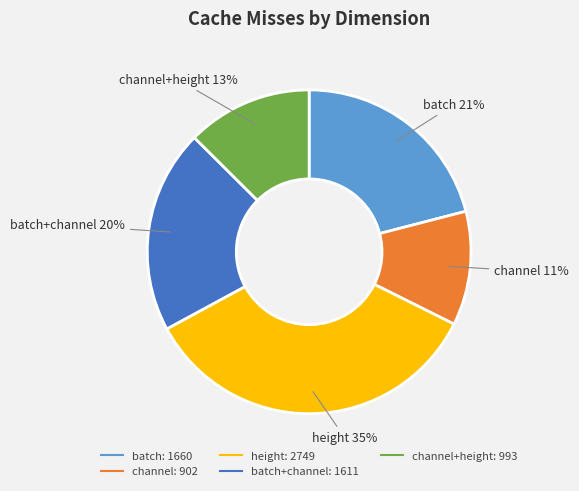

To the nearest percent, what is the average slice percentage?

20%